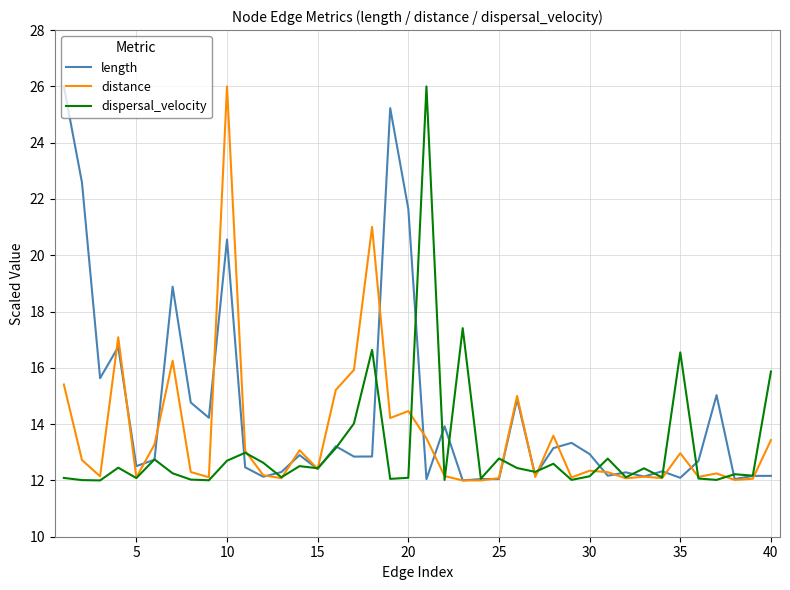

What is the minimum value for dispersal_velocity?

12.0